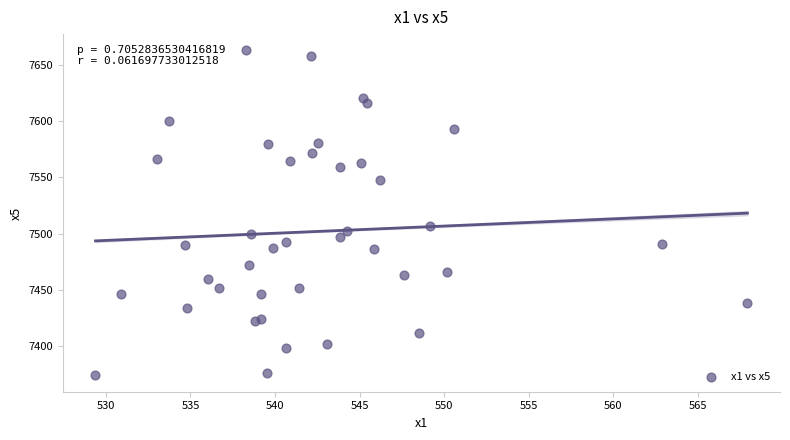

What Y value in the scatter plot is closest to 7518?

7507